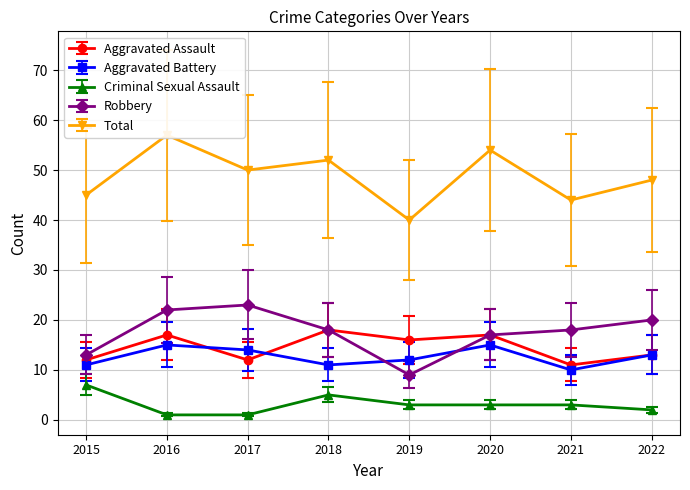

How many series are shown in this chart?

5